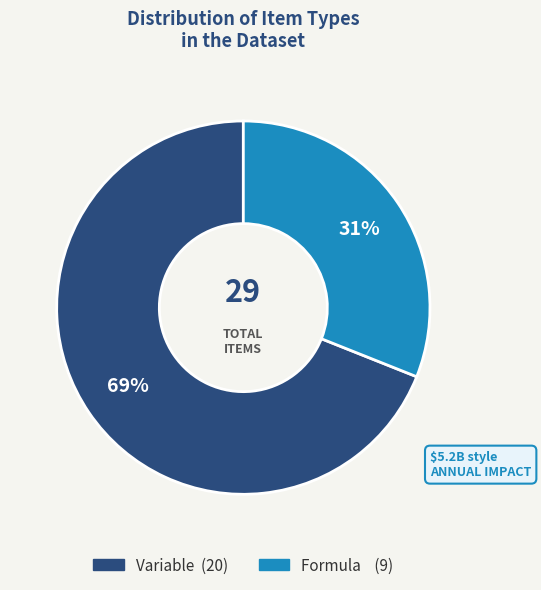

Which slice represents more than half of the pie?

Variable